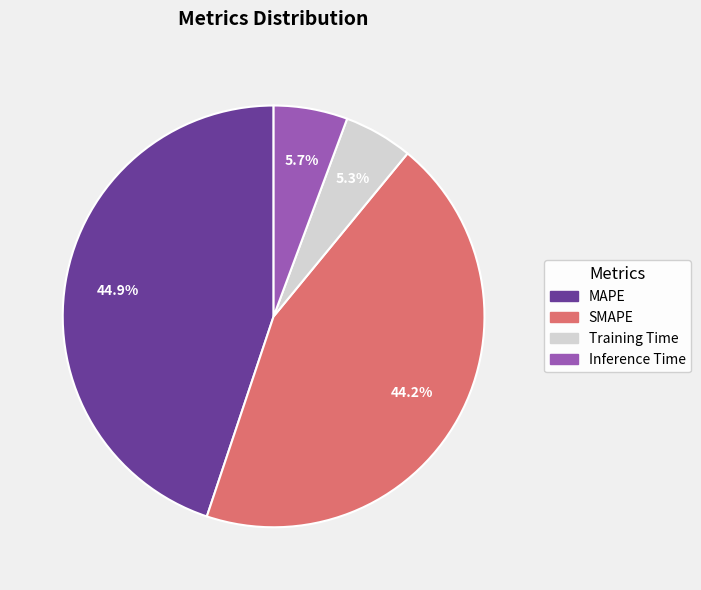

Combined, what portion of the pie is Training Time and SMAPE?

49.5%